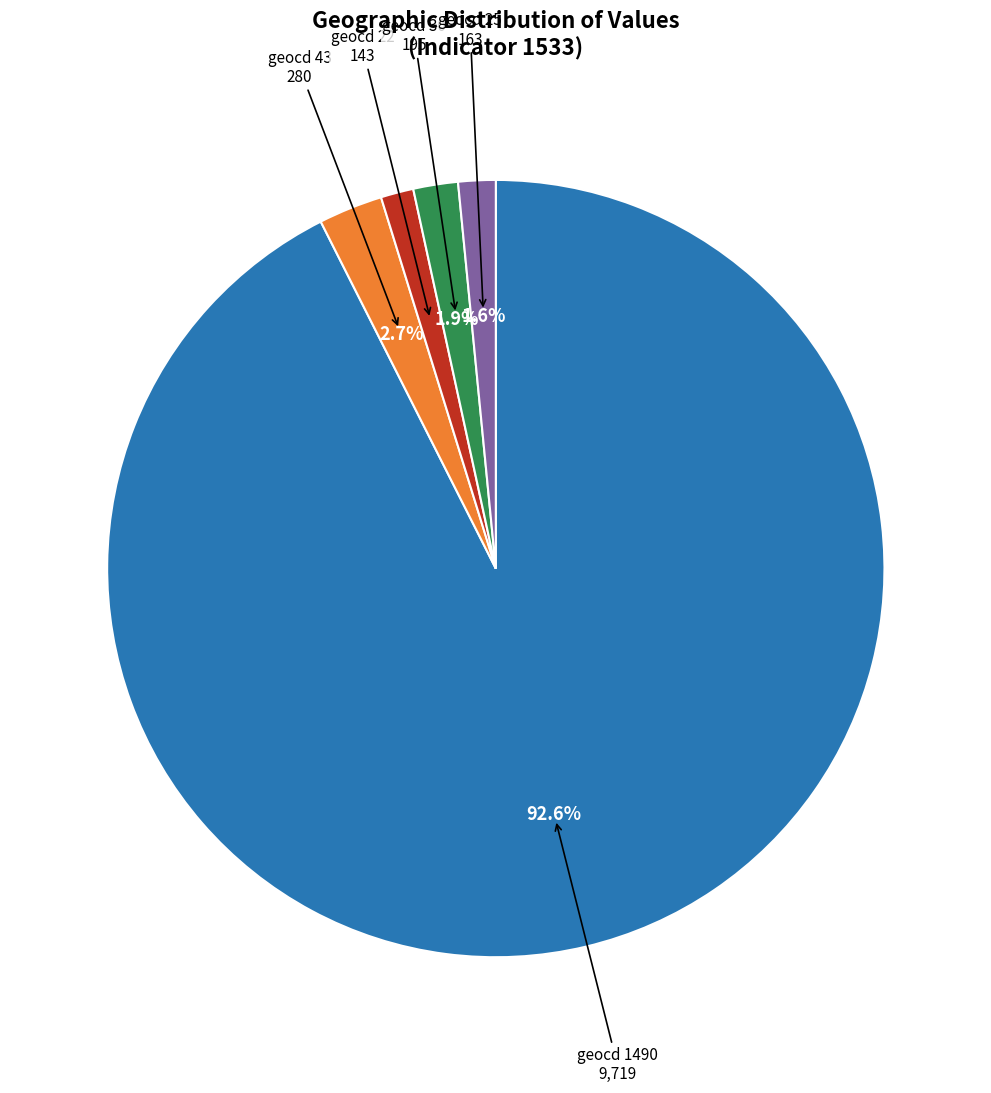

Count the number of slices in the pie.

5